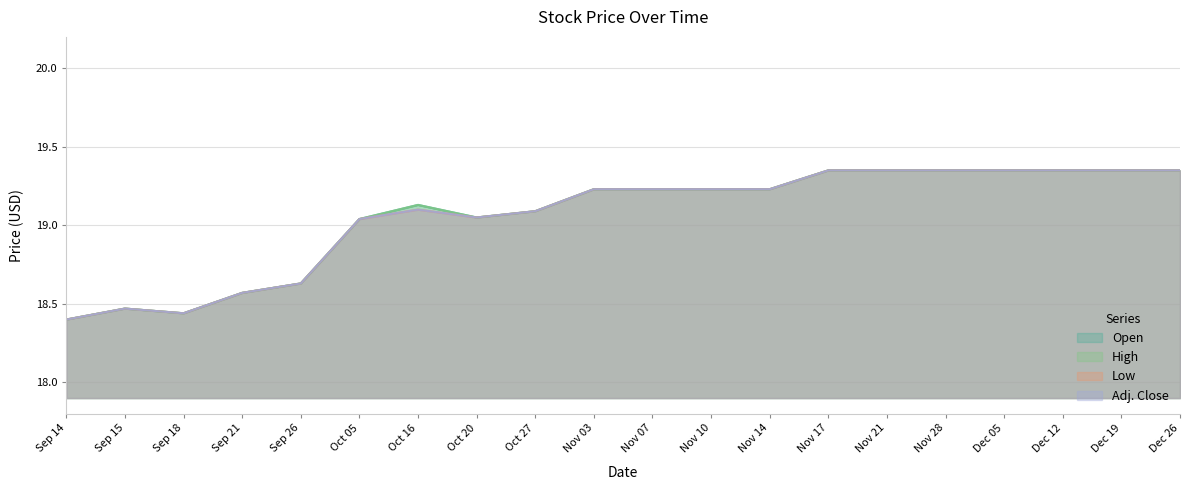

Between Sep 26 and Nov 28, which series saw the biggest shift?

Open